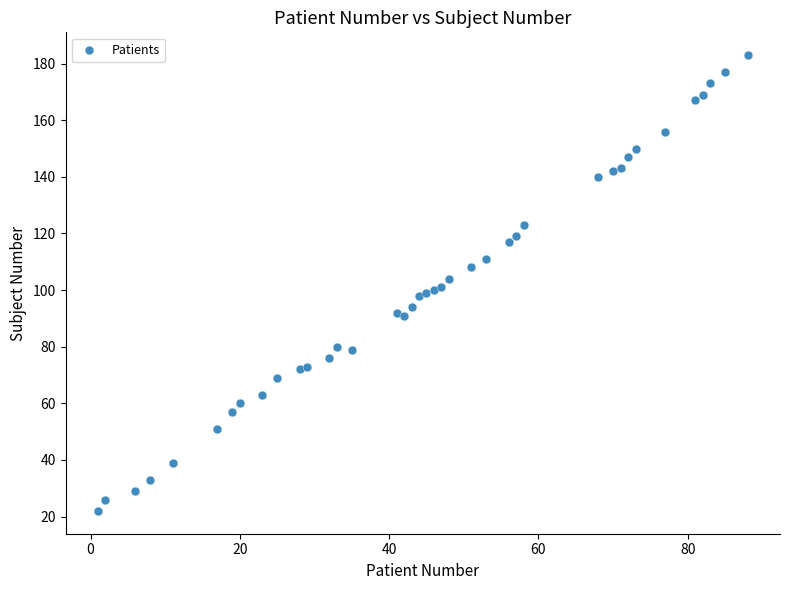

What is the range of Y values (max minus min)?

161